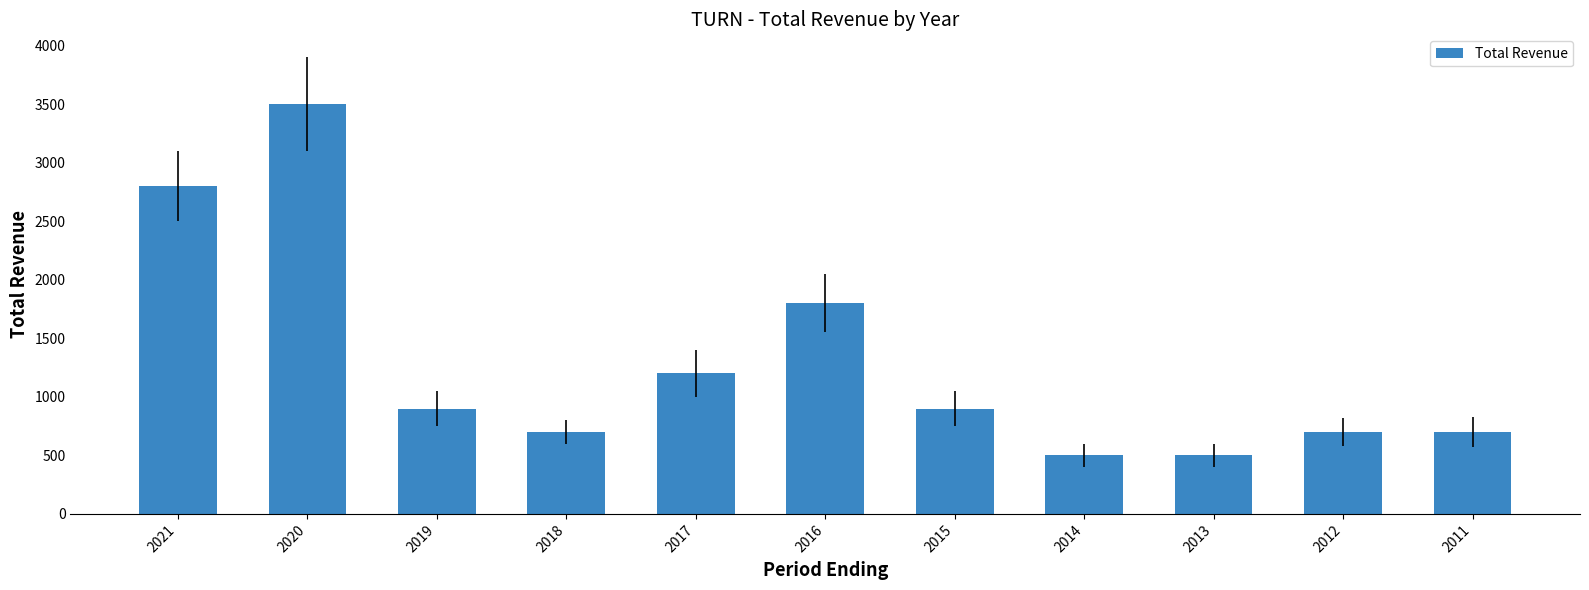

What is the sum of the values at 2019 and 2017?

2100